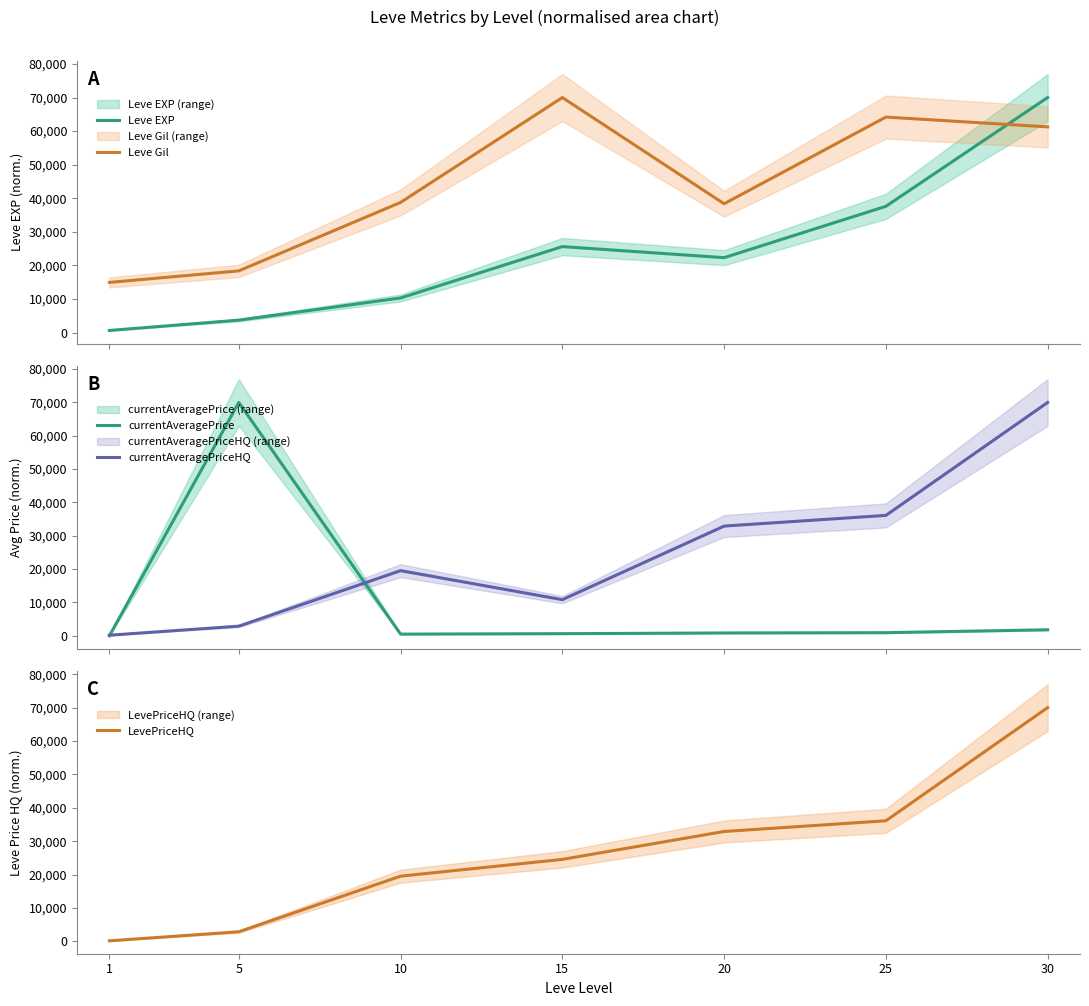

True or false: LevePriceHQ has more than 0 points higher than both neighbors.

False